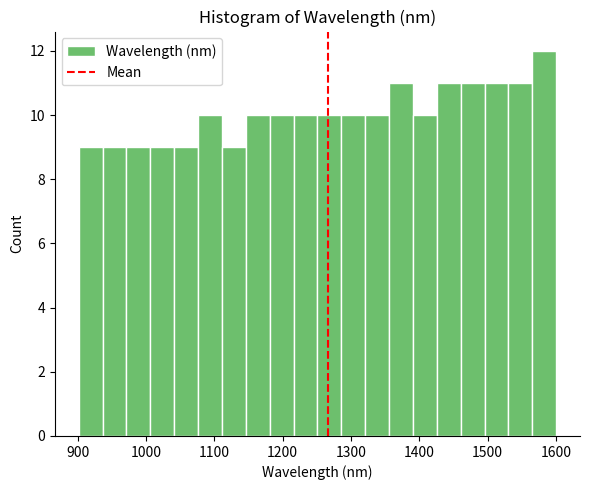

Read against the x-axis, roughly where is the centre of the tallest bar?

1580